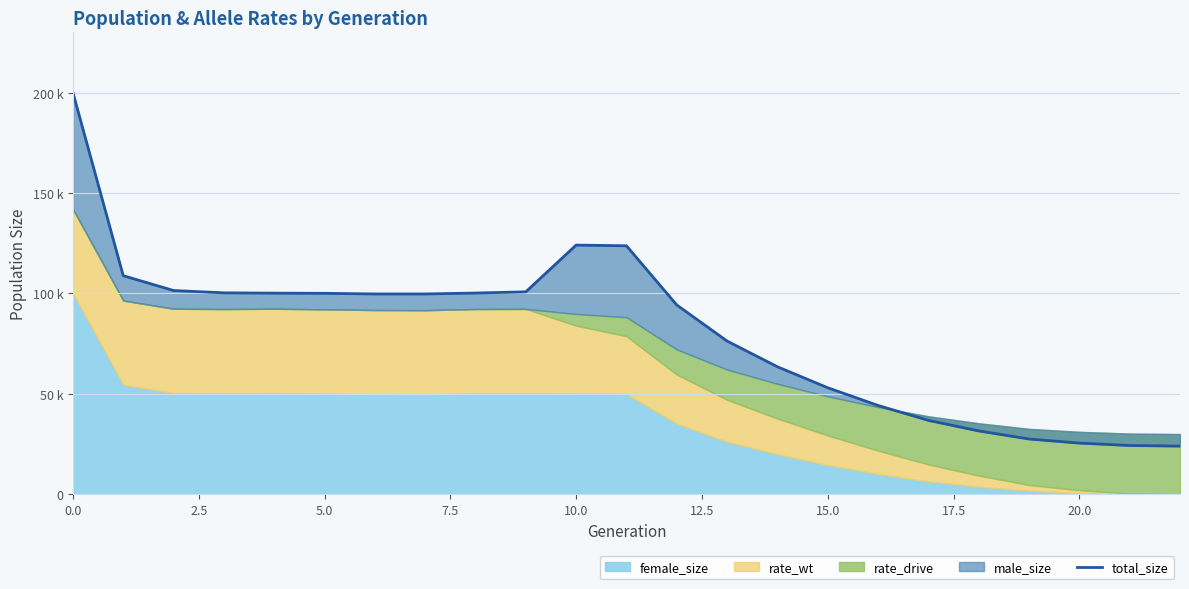

Is it true that the value at 21 is 8684?

False